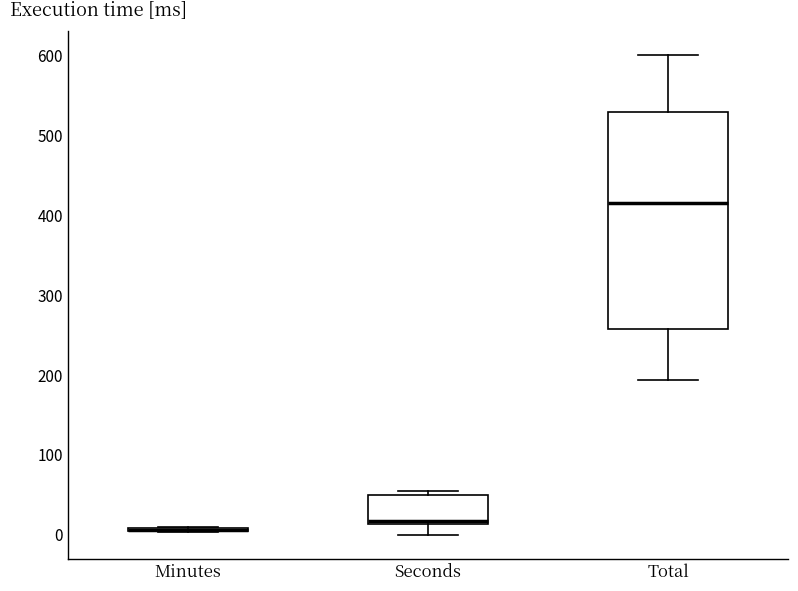

Which box is the tallest, from its lower edge to its upper edge?

Total